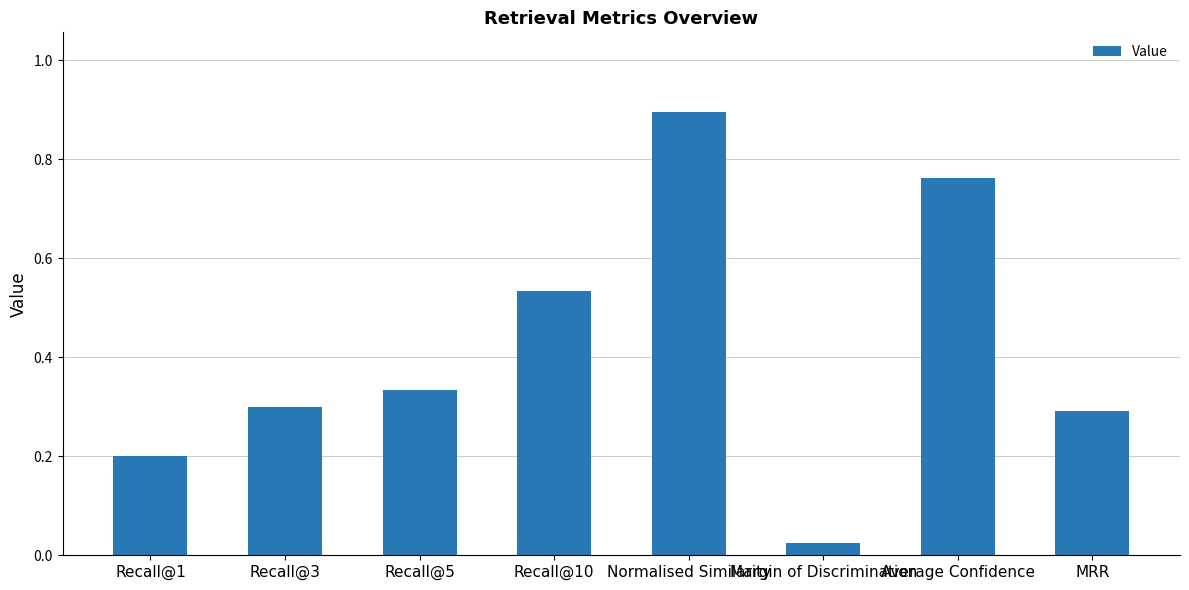

What is the change in value from Recall@1 to Margin of Discrimination?

-0.2